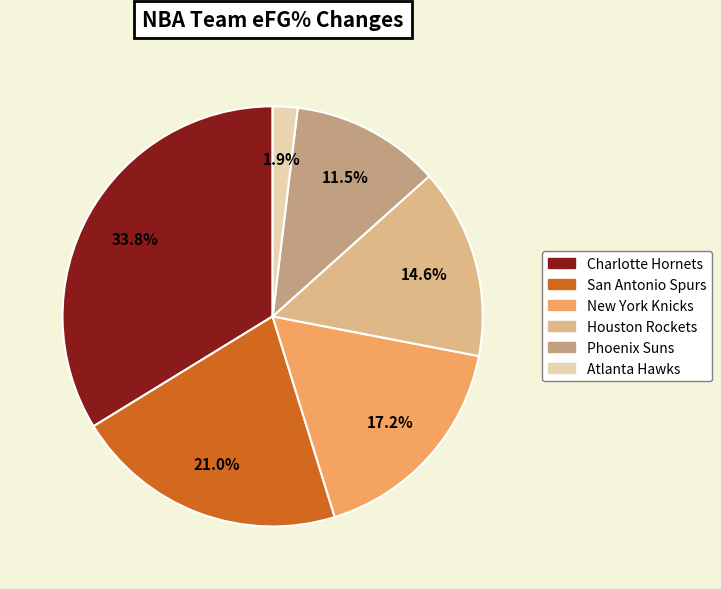

Combined, do New York Knicks and Atlanta Hawks account for over 50%?

No